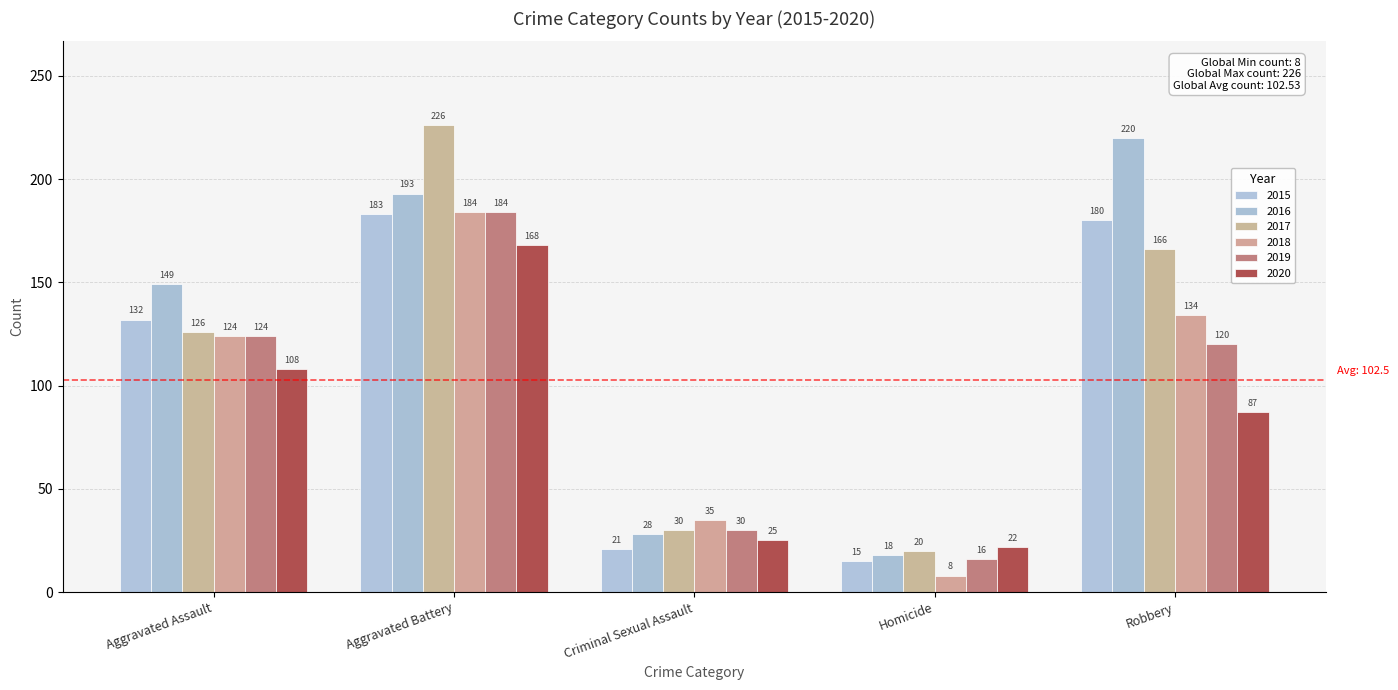

What is the value of the 2019 bar at the 2nd from the left?

184